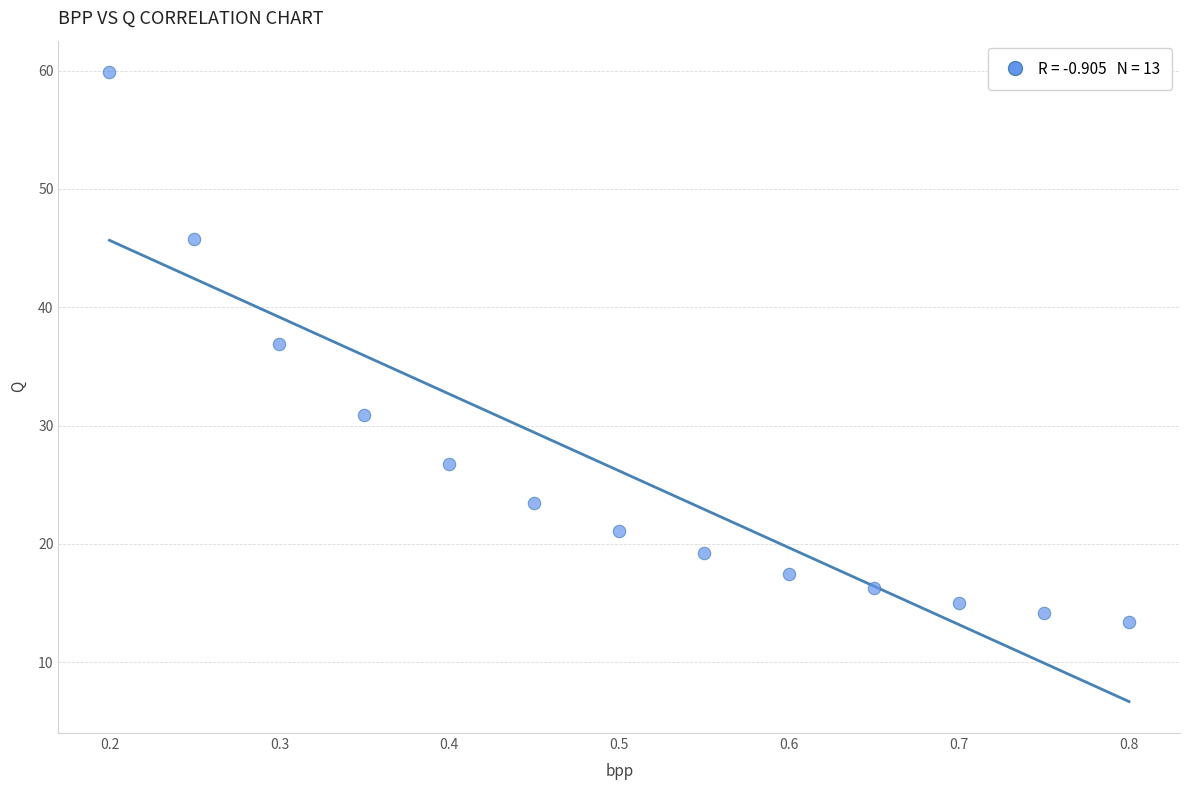

What is the range of X values (max minus min)?

0.6